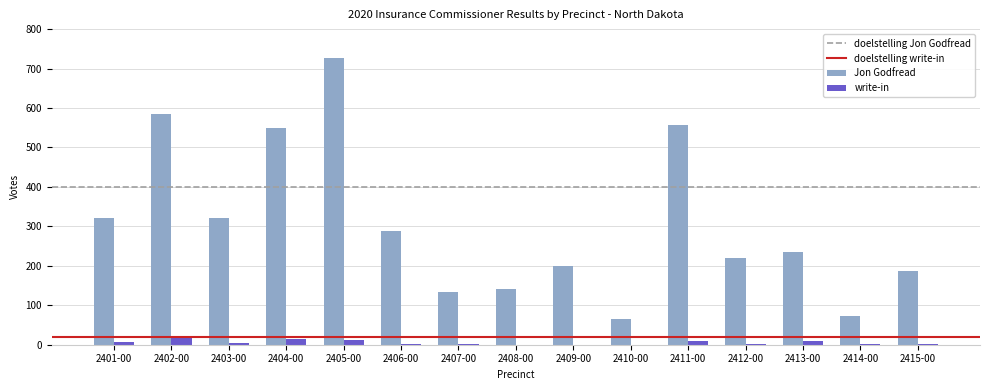

What is the maximum value shown in the chart?

727